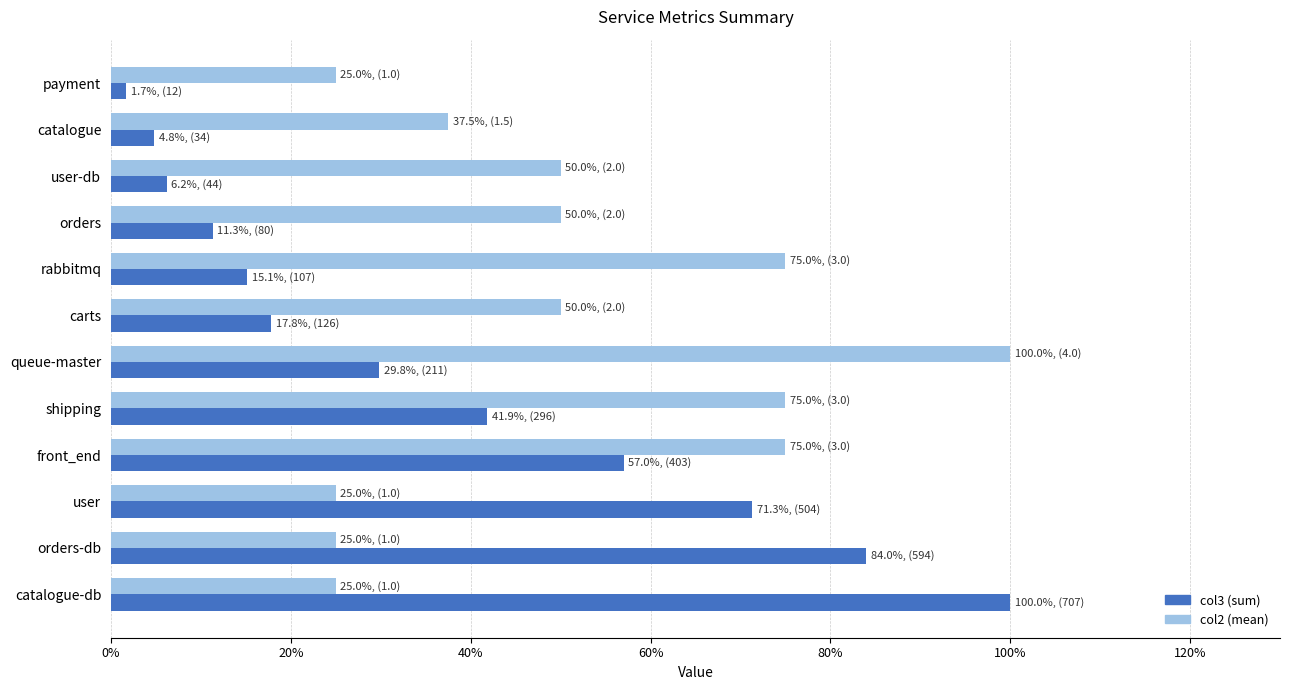

What is the spread (max minus min) of values at shipping?

33.1